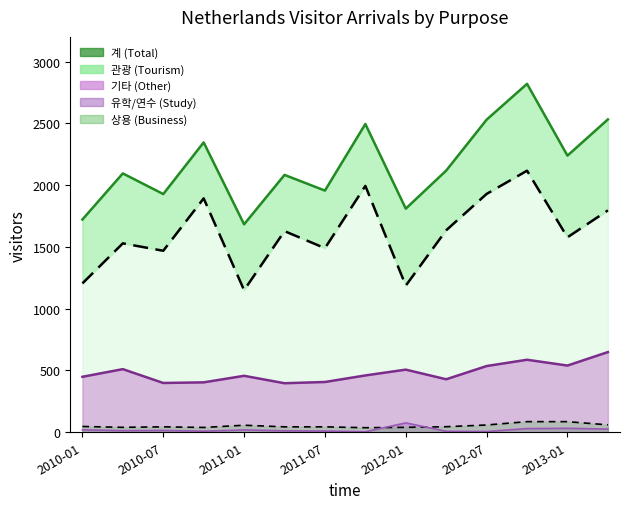

What is the highest value of the 계 series?

2820